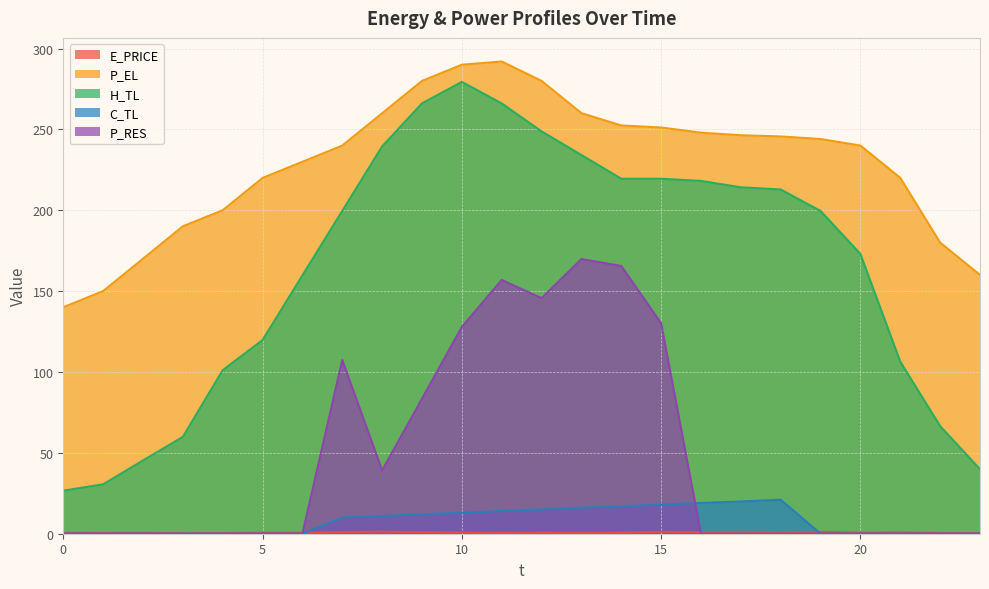

Is the value of H_TL at 4 greater than the value of P_RES at 12?

No